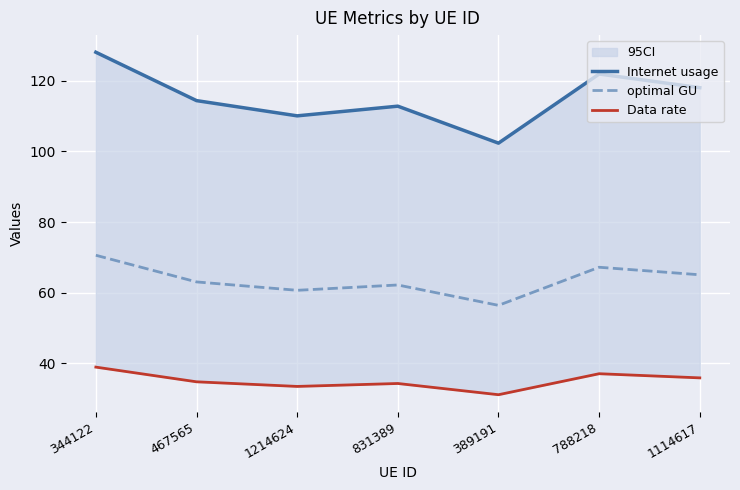

At which label is optimal GU closest to 63?

467565